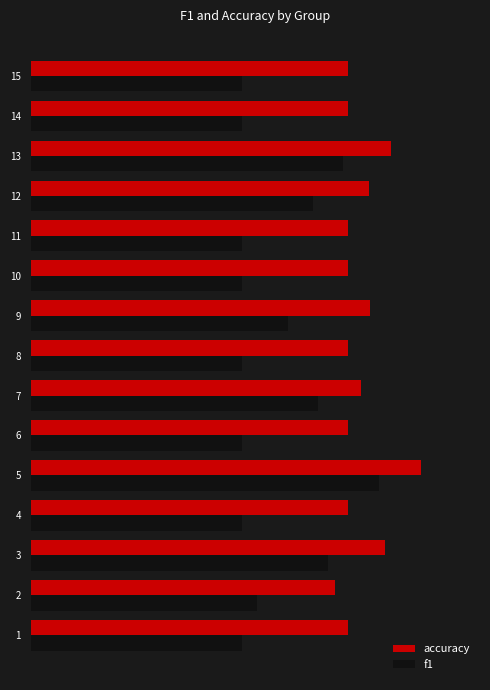

Reading right to left, extract all data points from this chart.

accuracy: 0.5	0.5	0.6	0.5	0.5	0.5	0.5	0.5	0.5	0.5	0.6	0.5	0.6	0.5	0.5
f1: 0.3	0.3	0.5	0.4	0.3	0.3	0.4	0.3	0.5	0.3	0.5	0.3	0.5	0.4	0.3